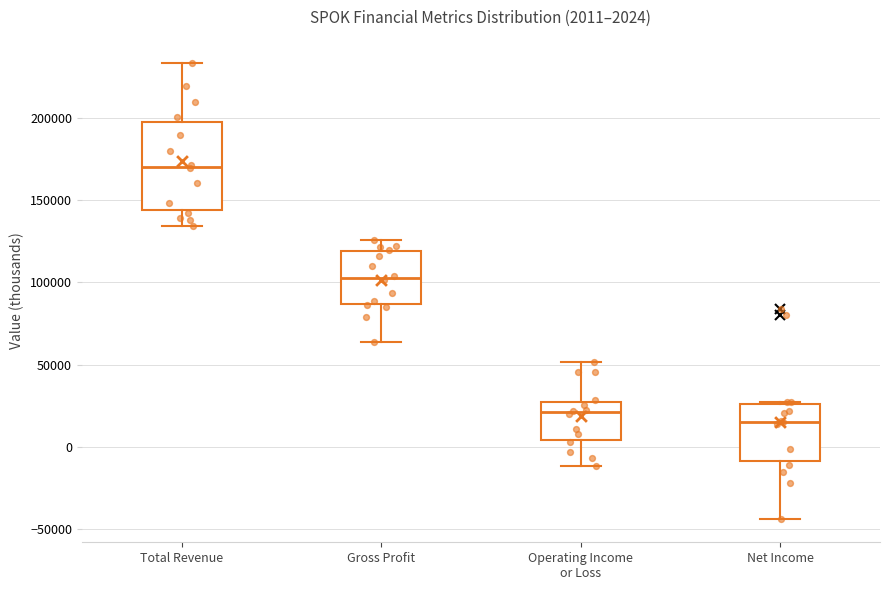

Which box's median line is the lowest?

Net Income